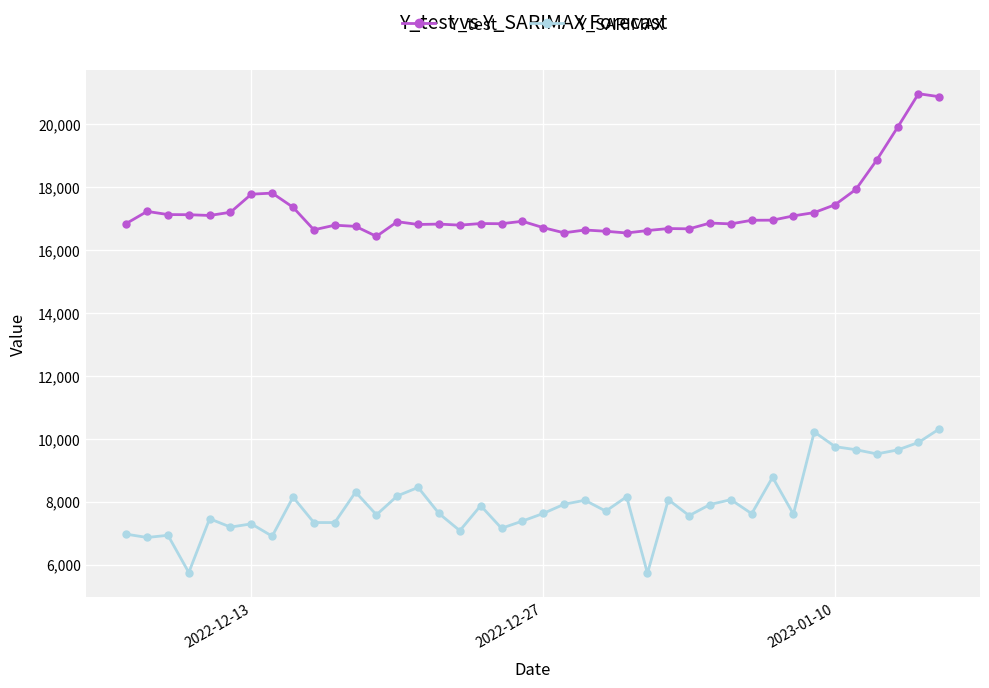

Rank the series by their maximum value, from lowest to highest.

Y_SARIMAX, Y_test